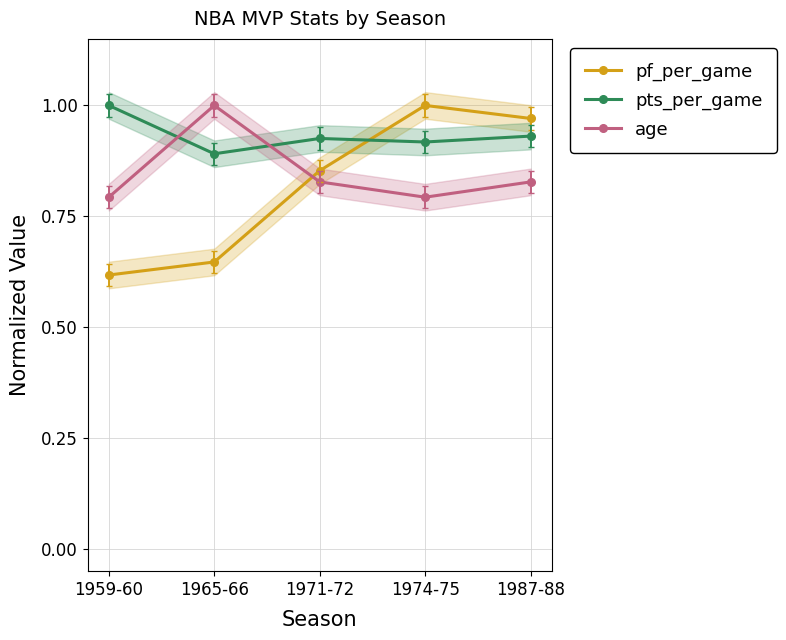

Count the number of data series in this chart.

3